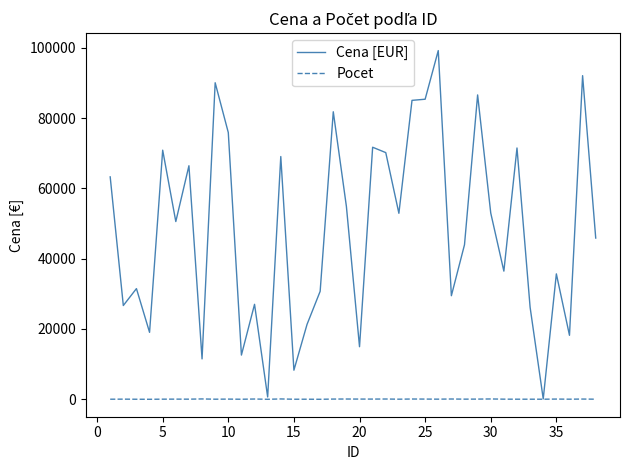

Which series has the widest spread of values?

Cena [EUR]